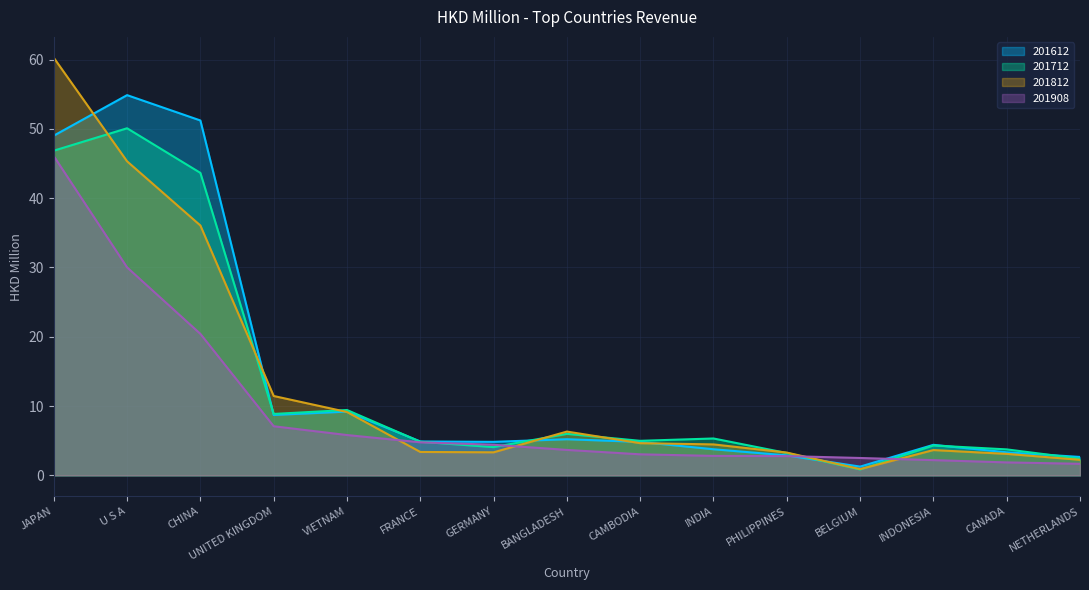

Which category has the lowest value across all series?

BELGIUM